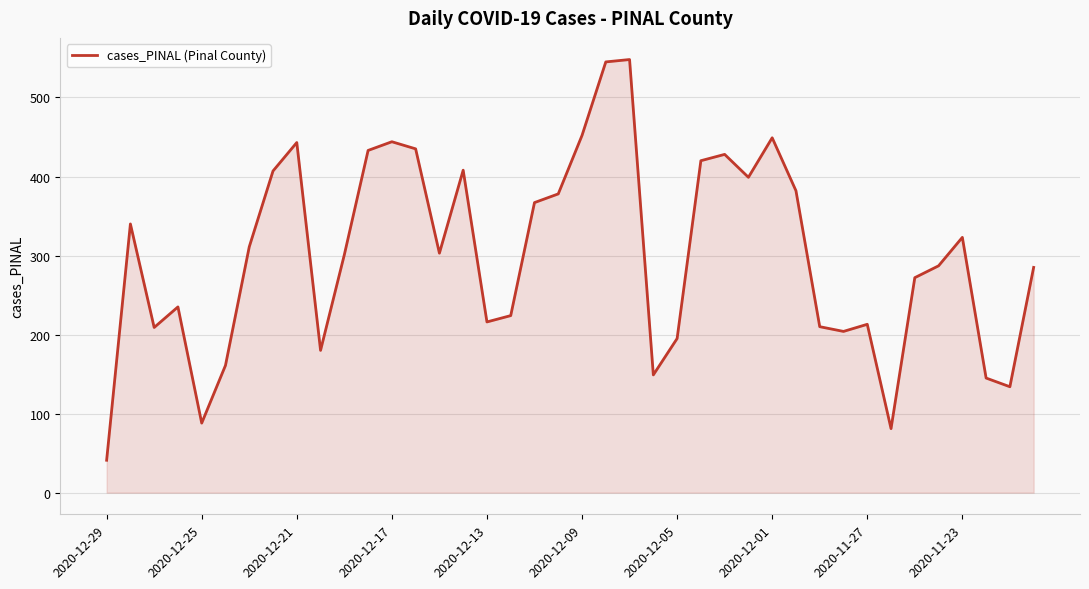

What is the greatest value displayed?

548